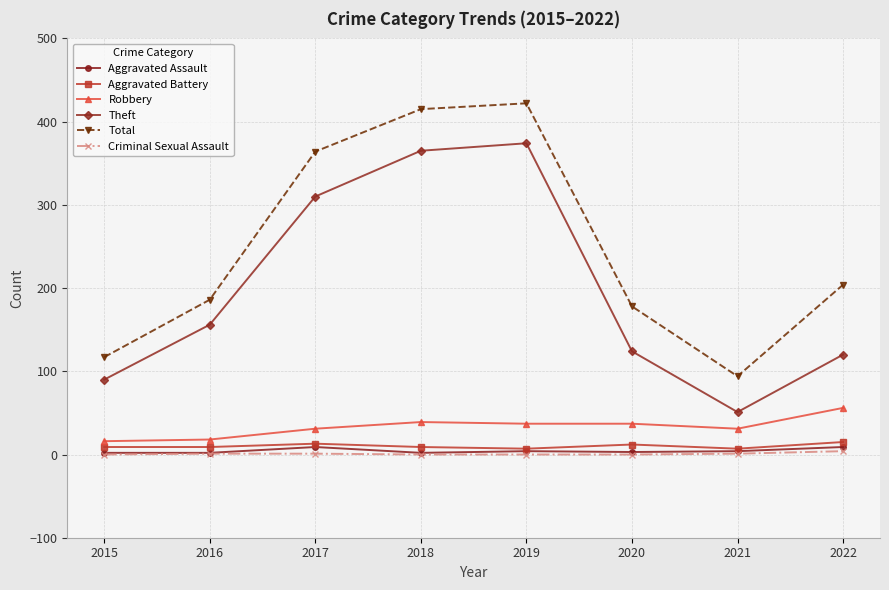

How many series are shown in this chart?

6